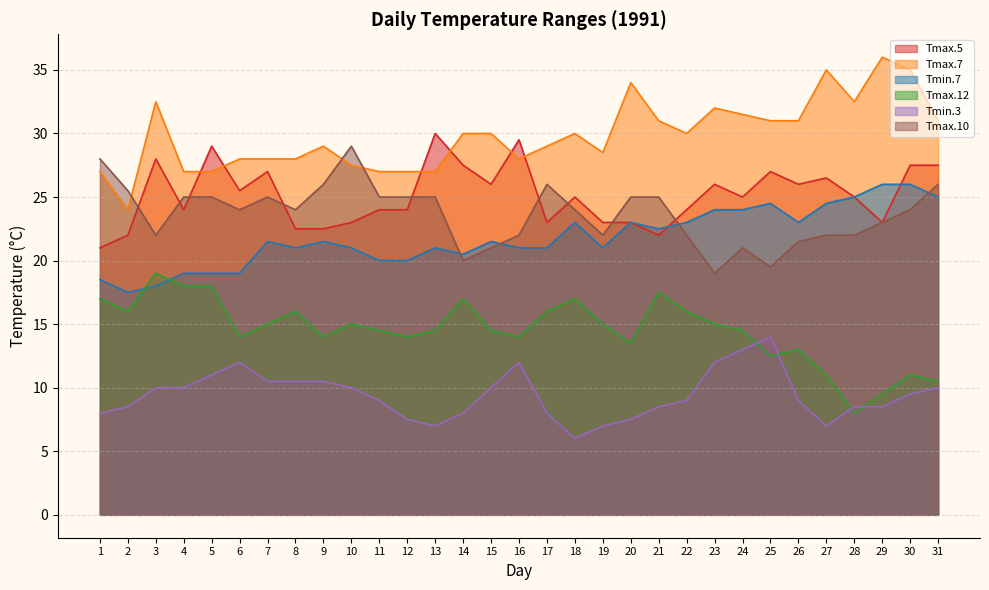

How many values in the Tmin.7 series exceed 21?

16